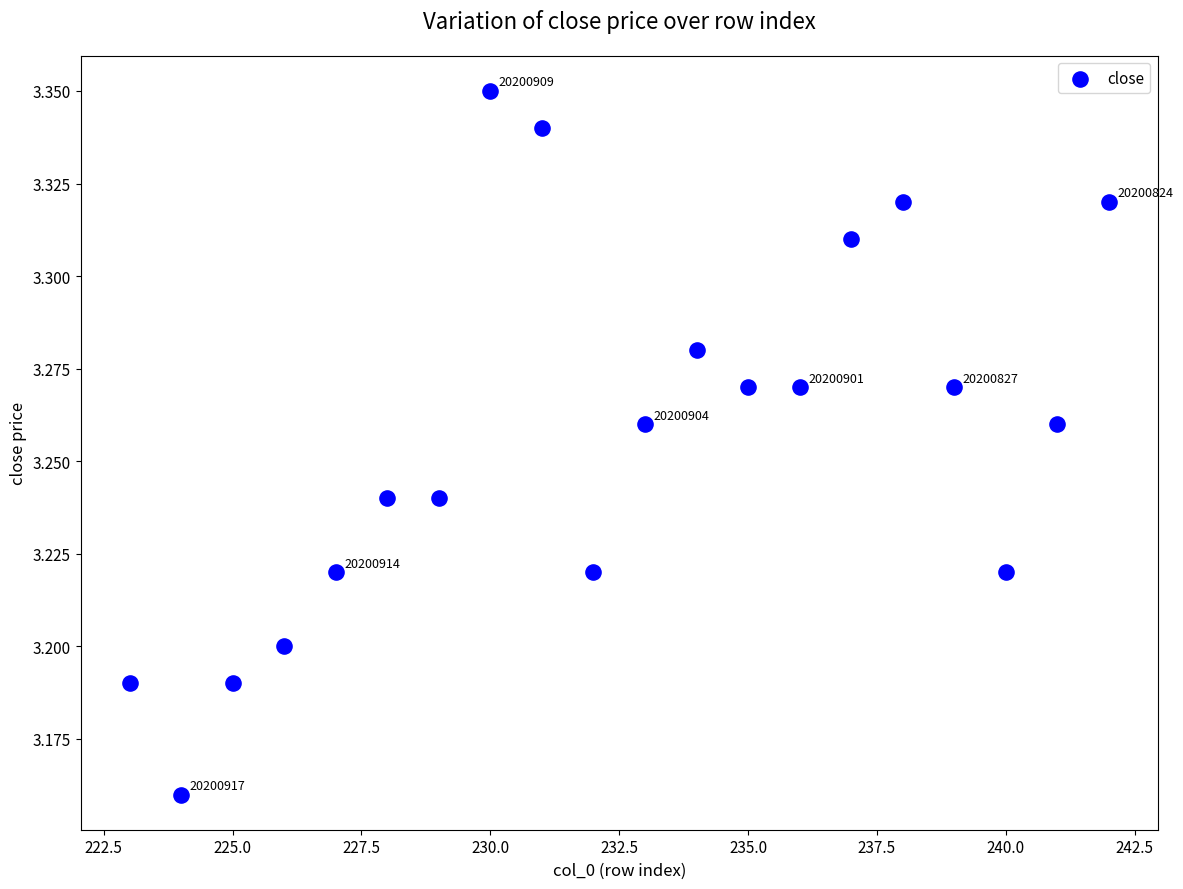

What is the range of X values (max minus min)?

19.0